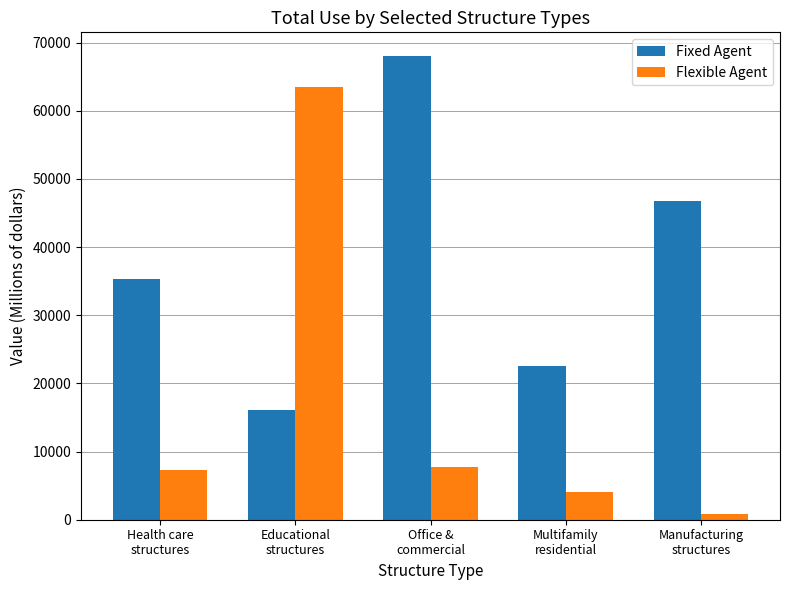

How many categories are shown in the chart?

5